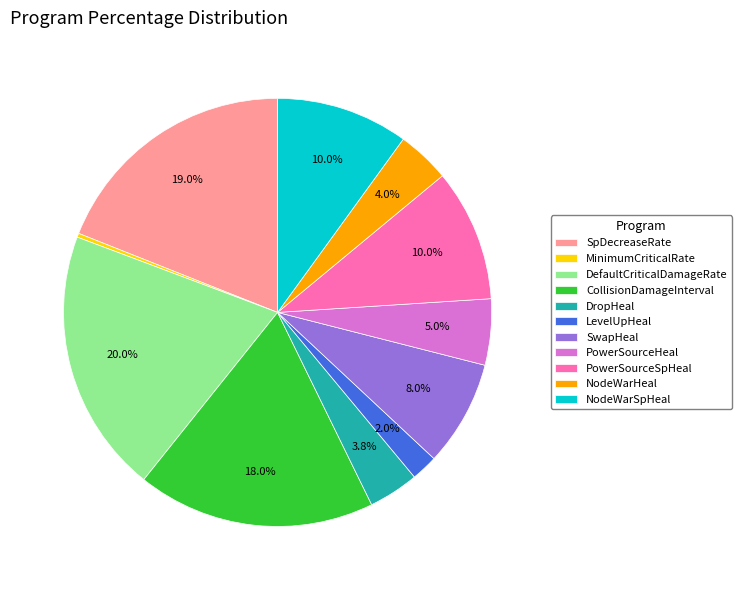

Combined, do DefaultCriticalDamageRate and CollisionDamageInterval account for over 50%?

No